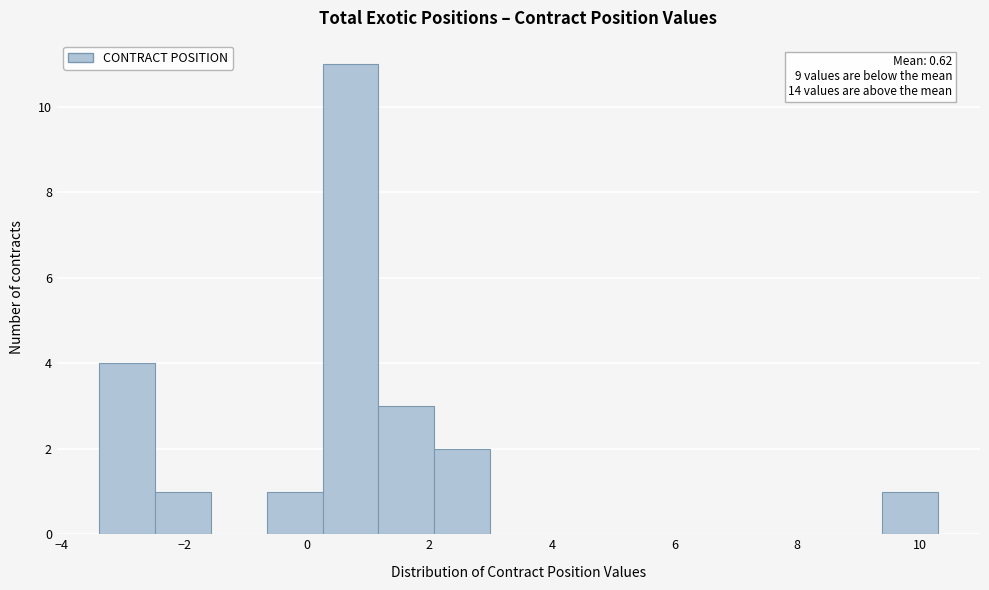

Which range on the x-axis has the tallest bar?

0.2 to 1.2